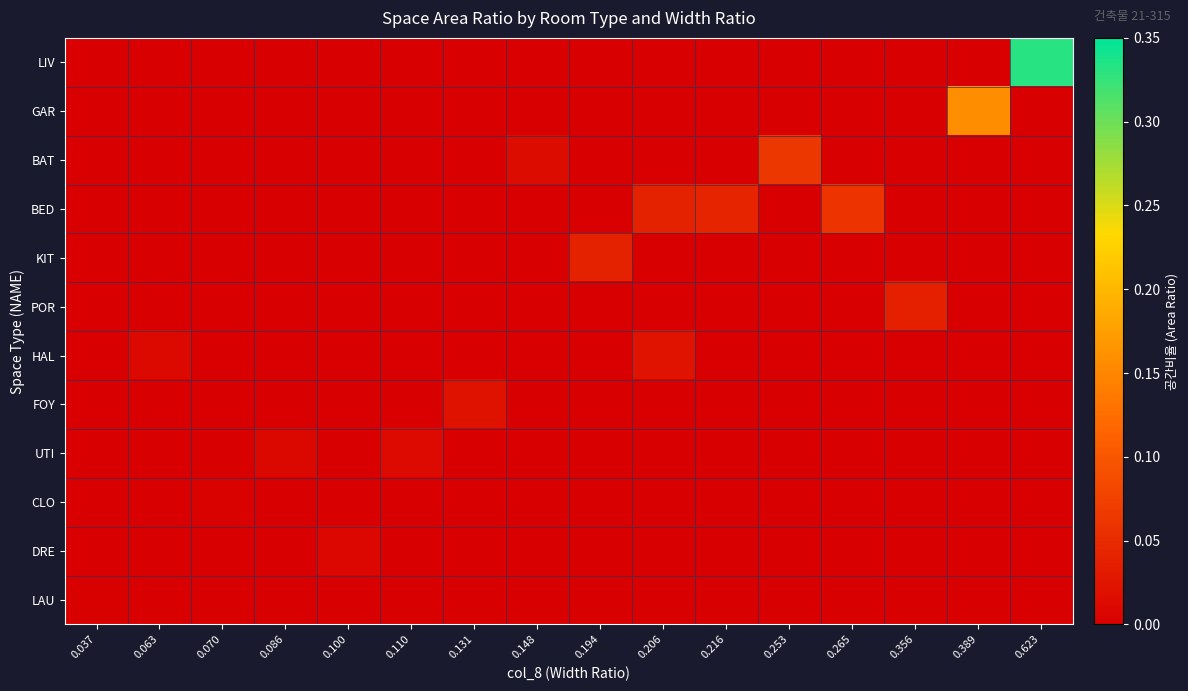

At 0.216, list the series in order from largest to smallest.

BED, LIV, GAR, BAT, KIT, POR, HAL, FOY, UTI, CLO, DRE, LAU